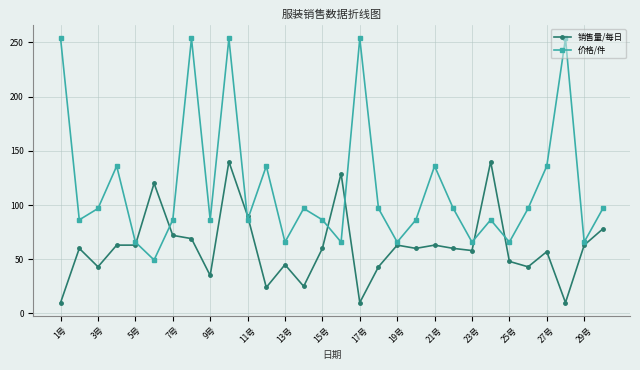

What is the value of the 价格/件 point at the 4th from the left?

135.9